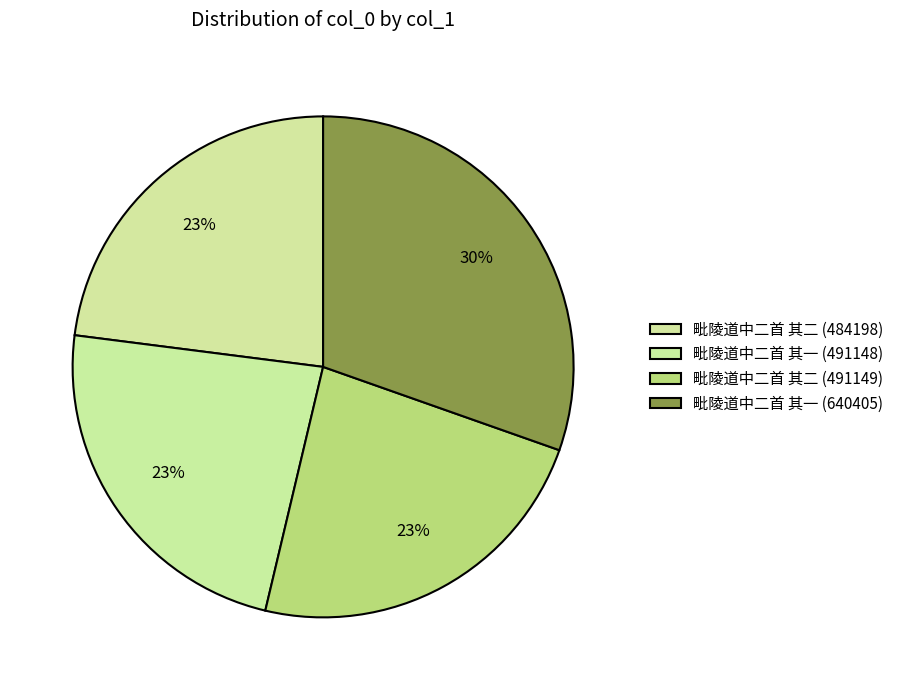

Count the number of slices in the pie.

4